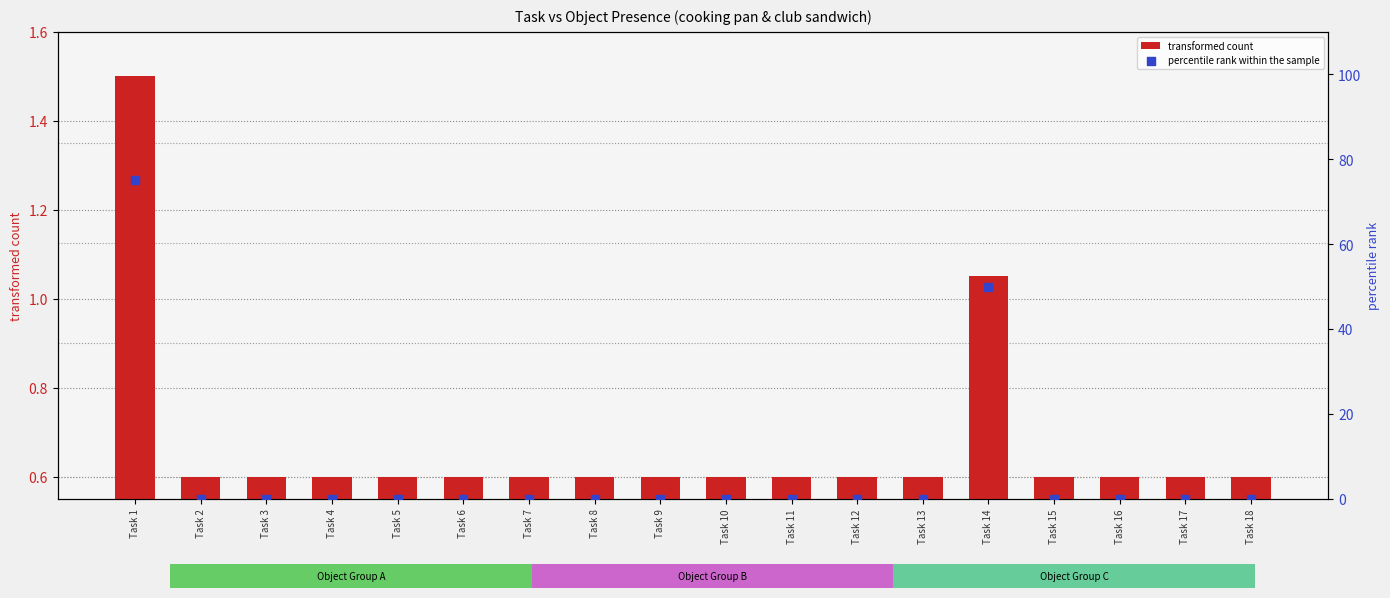

Is the value of transformed count at Task 15 greater than the value of percentile rank within the sample at Task 7?

Yes